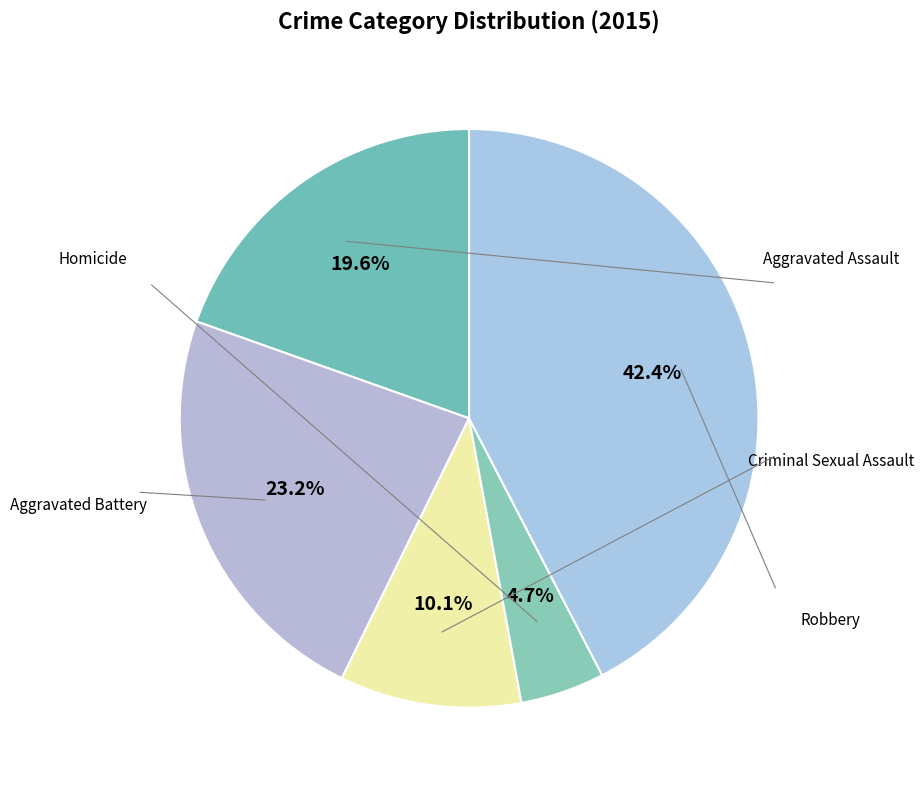

How many slices are in this pie chart?

5